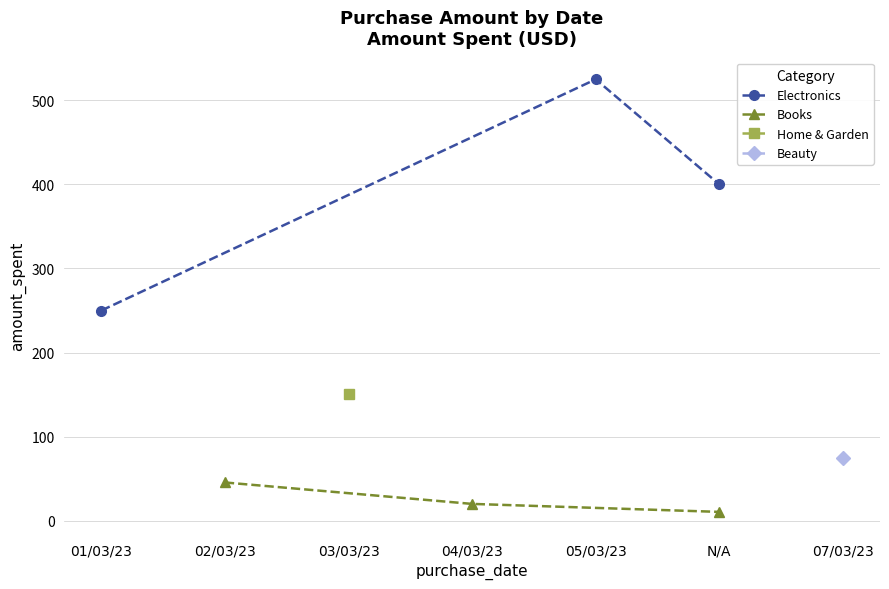

Which series has the widest spread of values?

Electronics